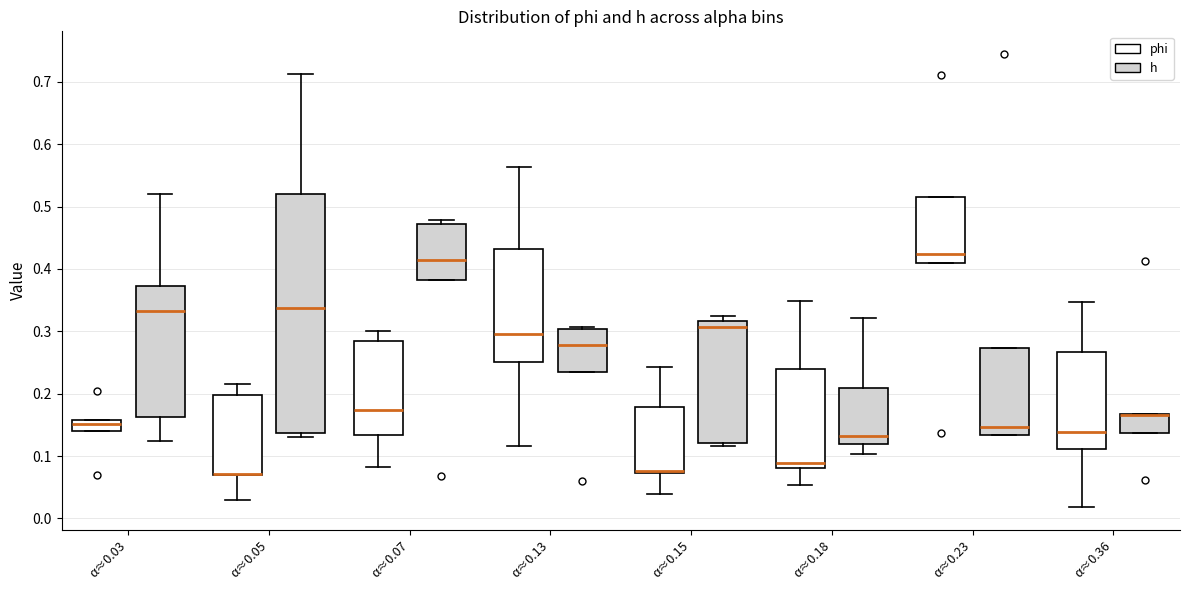

Where does the median line of the box for α≈0.07 (h) sit on the y-axis? The values are not printed on the chart, so give them approximately, as read against the axis.

0.41